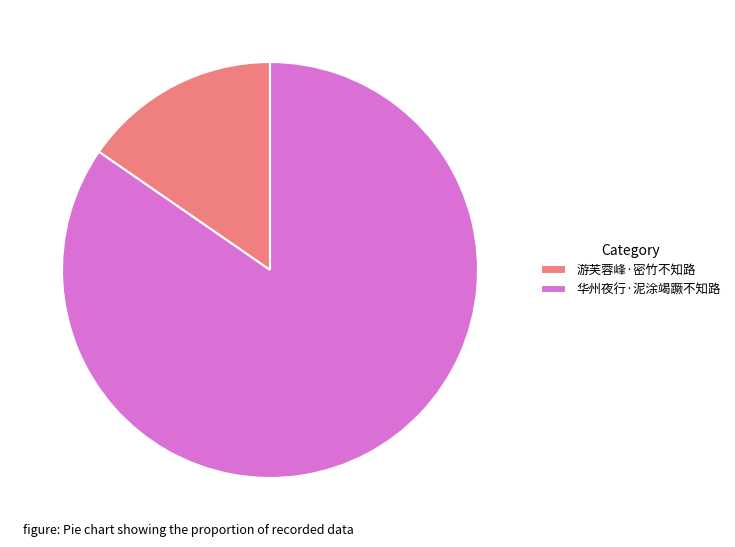

Which category accounts for the majority?

华州夜行·泥涂竭蹶不知路